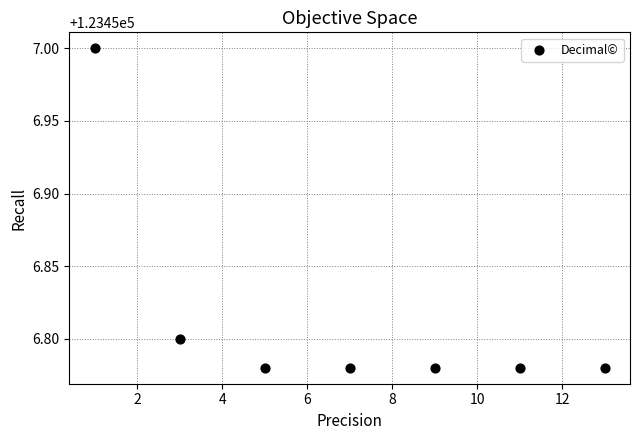

What is the average X value?

7.0